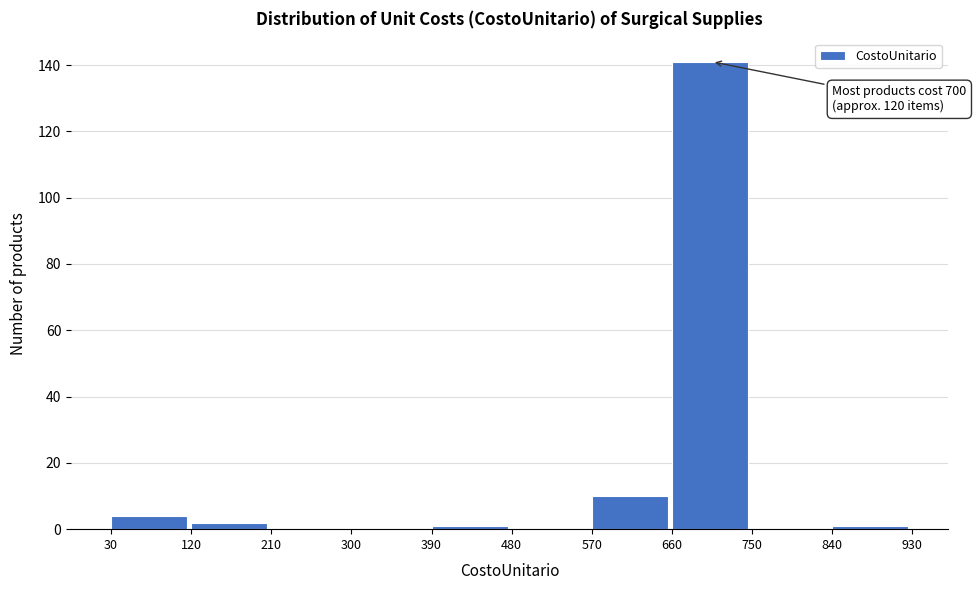

Which range on the x-axis has the tallest bar?

660 to 750